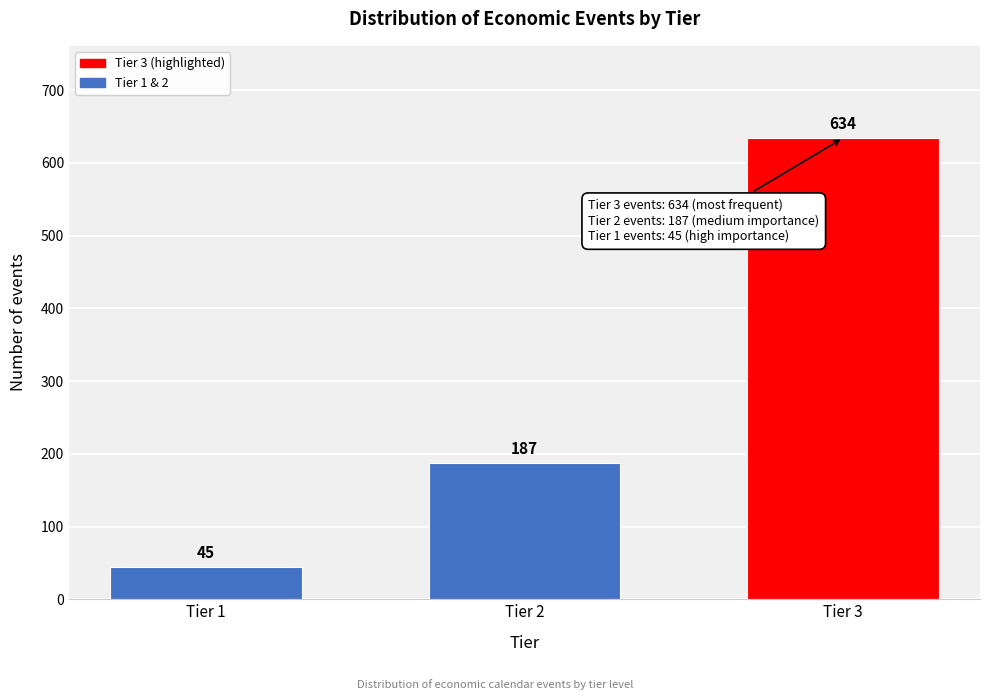

Reading left to right, transcribe all the data shown in this chart.

45	187	634